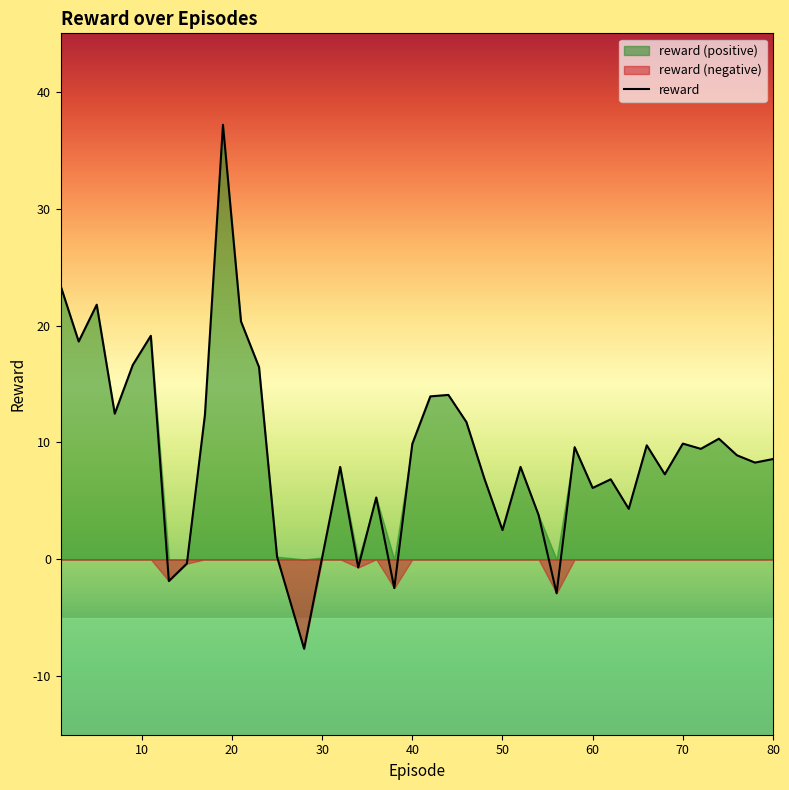

How many interior local peaks (higher than both neighbors) does the data have?

12